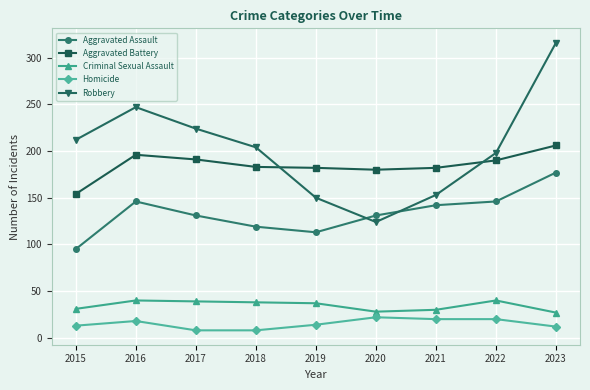

Where does the Criminal Sexual Assault series first go above 37?

2016